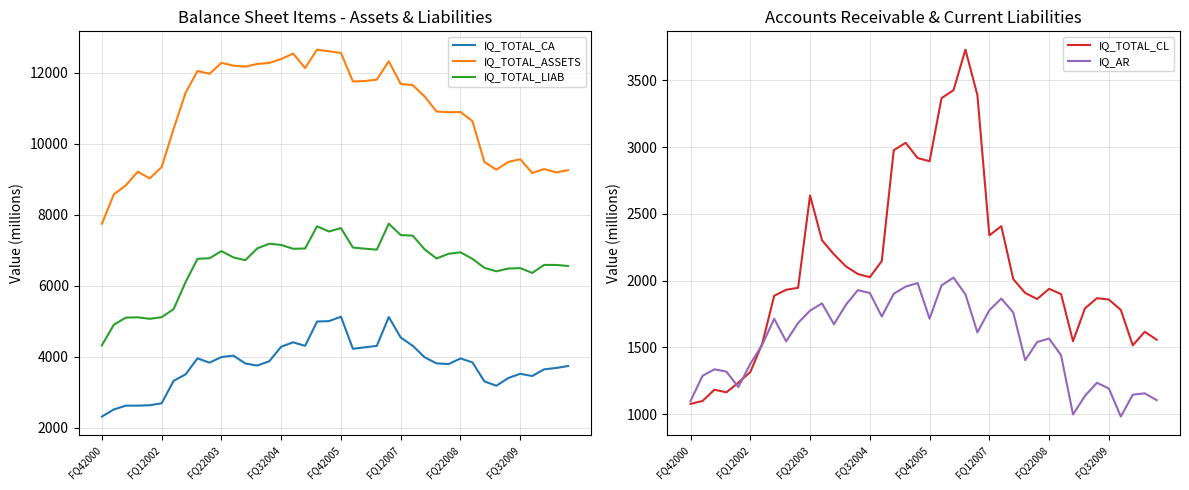

Which series has the widest spread of values?

IQ_TOTAL_ASSETS